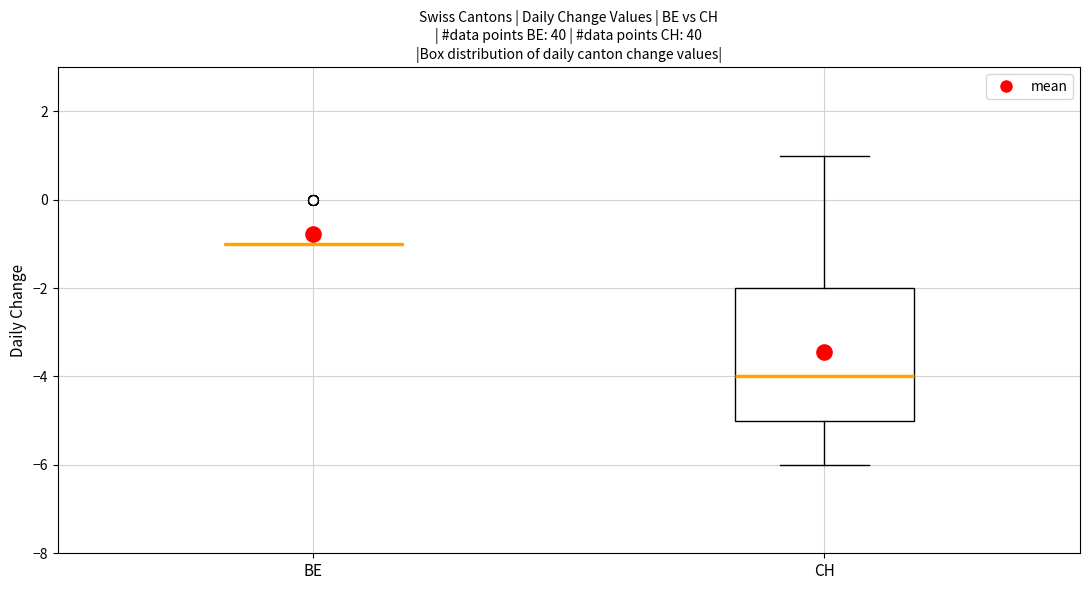

Where does the upper whisker of the box for CH end on the y-axis? The values are not printed on the chart, so give them approximately, as read against the axis.

1